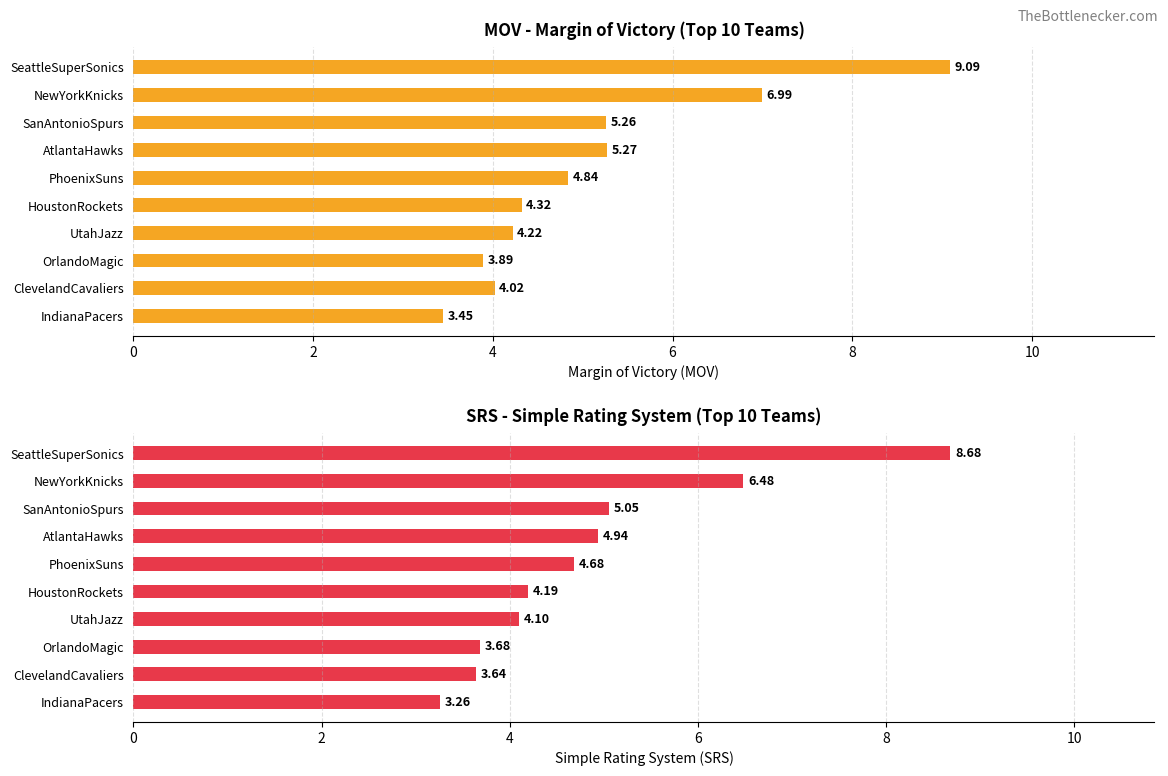

Reading left to right, transcribe all the data shown in this chart.

MOV: 9.1	7.0	5.3	5.3	4.8	4.3	4.2	3.9	4.0	3.5
SRS: 8.7	6.5	5.0	4.9	4.7	4.2	4.1	3.7	3.6	3.3